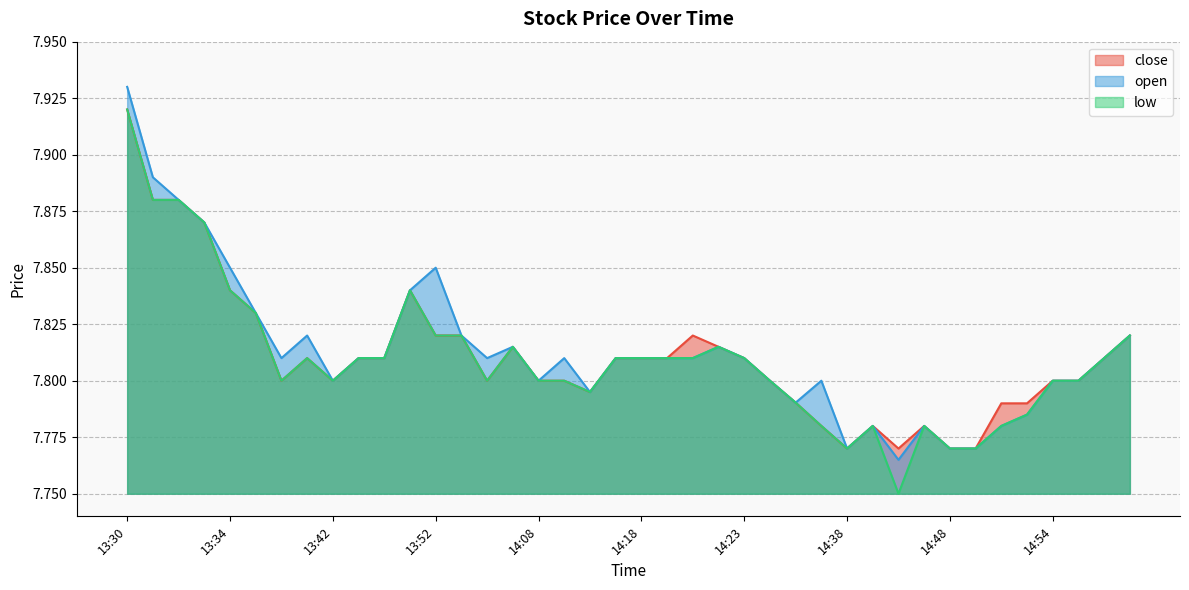

Count the number of data series in this chart.

3